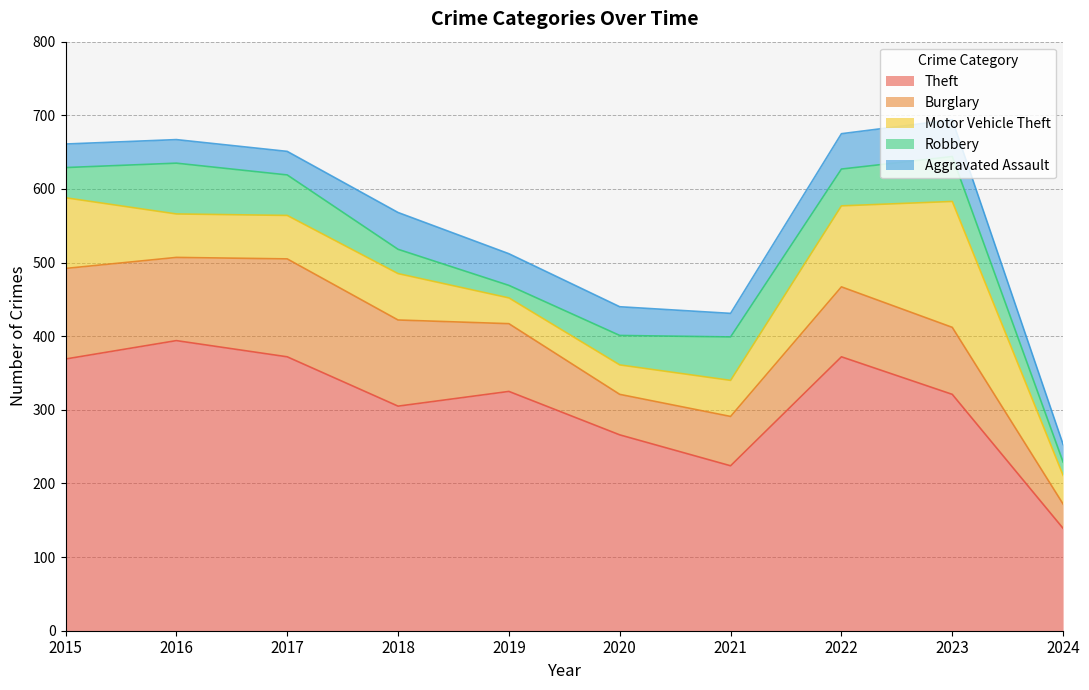

Rank the series at 2022 from highest to lowest value.

Theft, Motor Vehicle Theft, Burglary, Robbery, Aggravated Assault